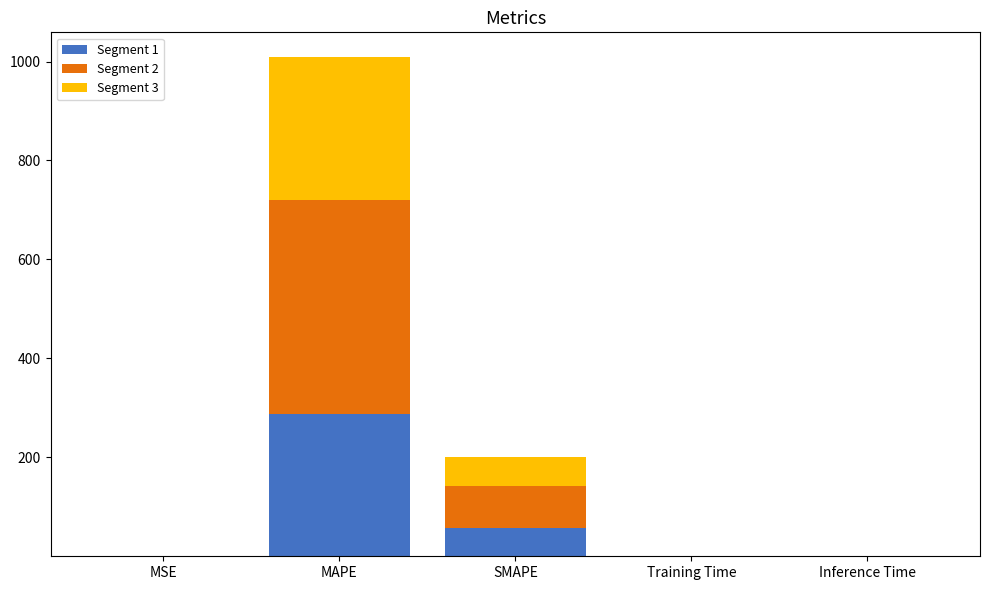

Is it true that Segment 1 equals 288.2 at MAPE?

True